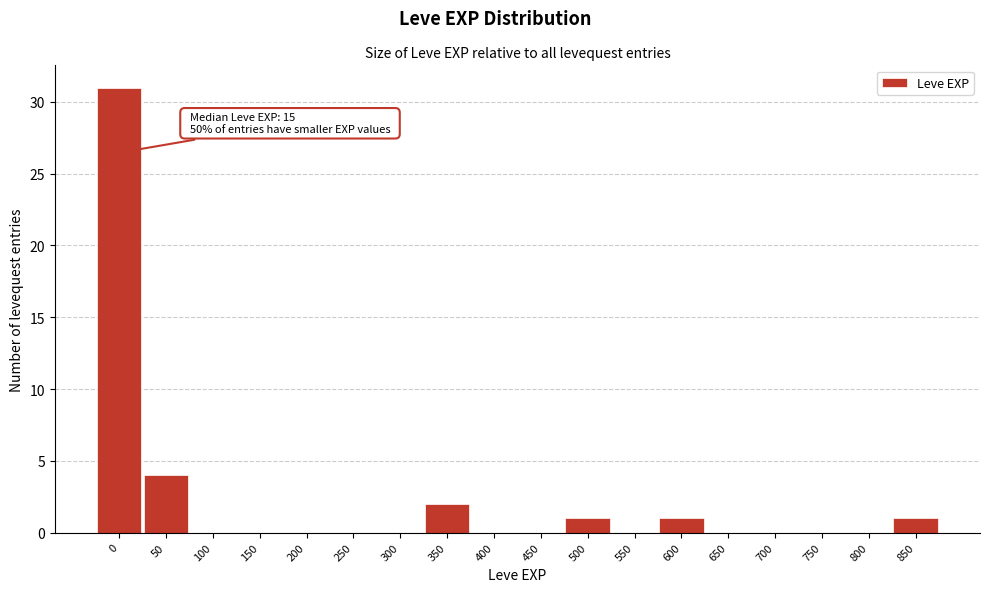

Reading left to right, transcribe all the data shown in this chart.

0=31	50=4	100=0	150=0	200=0	250=0	300=0	350=2	400=0	450=0	500=1	550=0	600=1	650=0	700=0	750=0	800=0	850=1